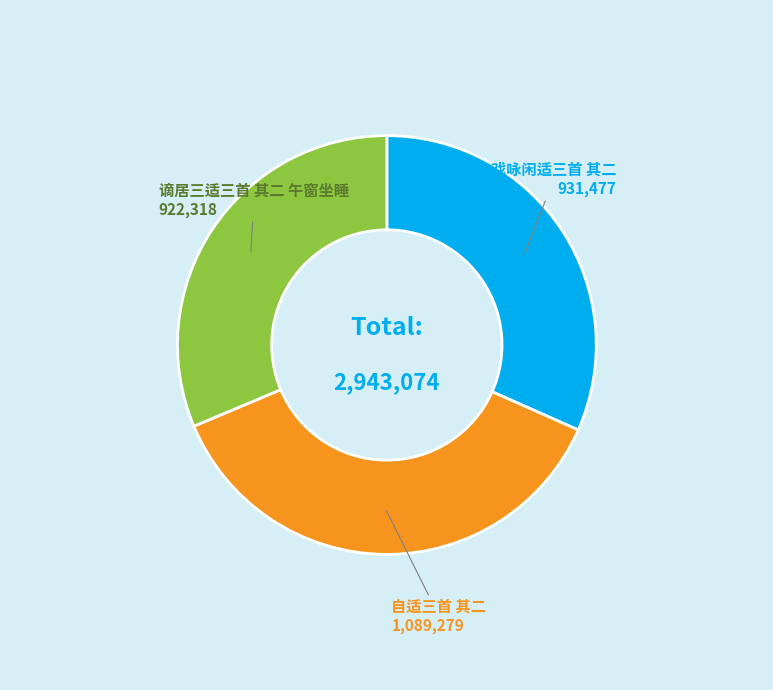

Is there any slice that represents more than half of the pie?

No